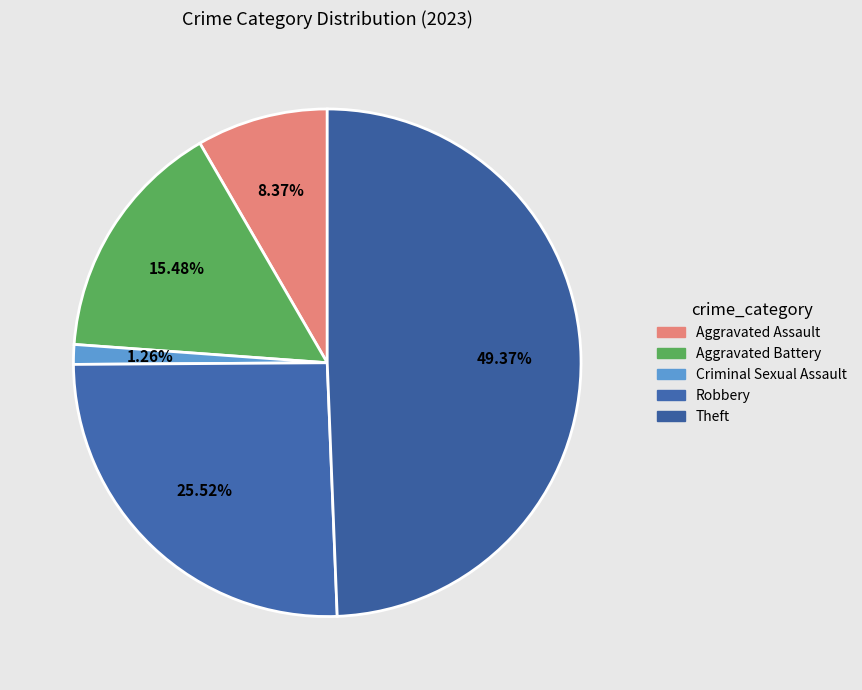

How many segments does this pie chart have?

5